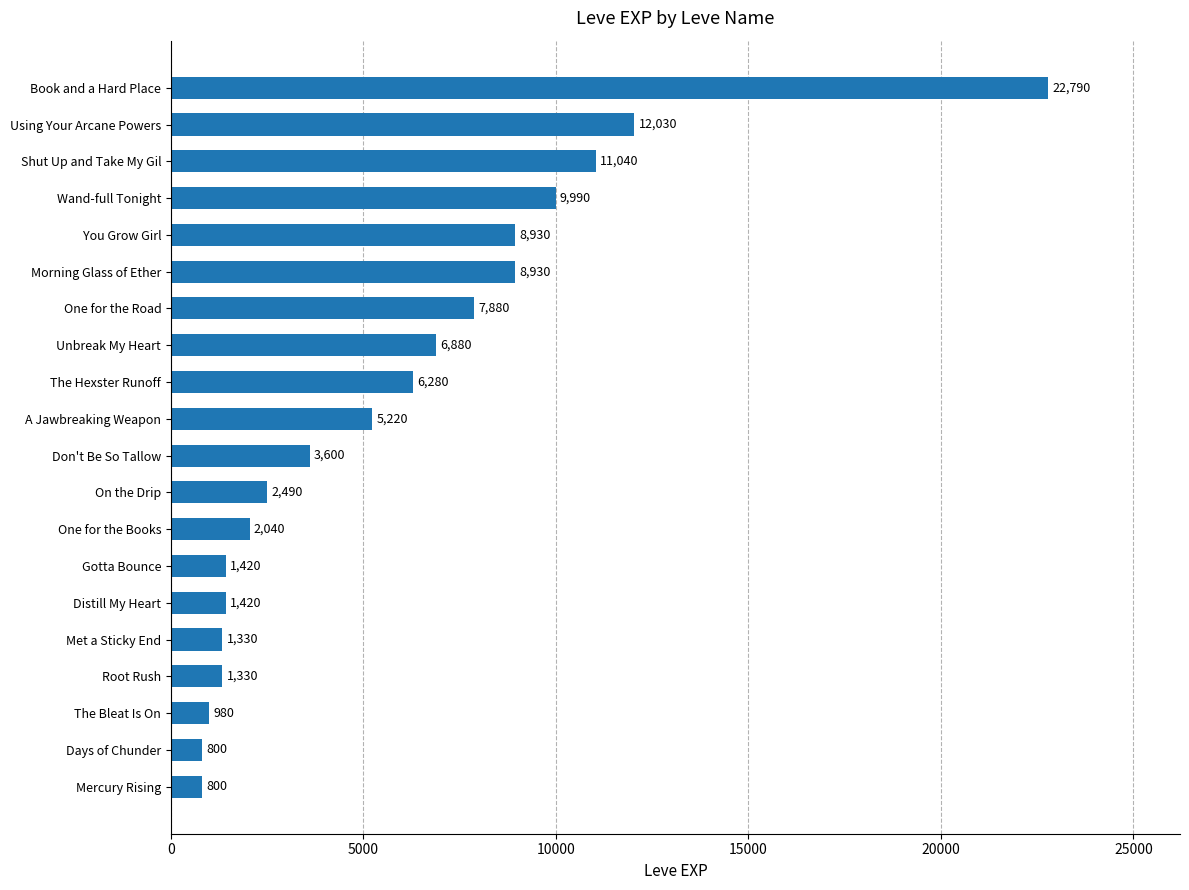

Reading top to bottom, transcribe all the data shown in this chart.

Book and a Hard Place=22790	Using Your Arcane Powers=12030	Shut Up and Take My Gil=11040	Wand-full Tonight=9990	You Grow Girl=8930	Morning Glass of Ether=8930	One for the Road=7880	Unbreak My Heart=6880	The Hexster Runoff=6280	A Jawbreaking Weapon=5220	Don't Be So Tallow=3600	On the Drip=2490	One for the Books=2040	Gotta Bounce=1420	Distill My Heart=1420	Met a Sticky End=1330	Root Rush=1330	The Bleat Is On=980	Days of Chunder=800	Mercury Rising=800